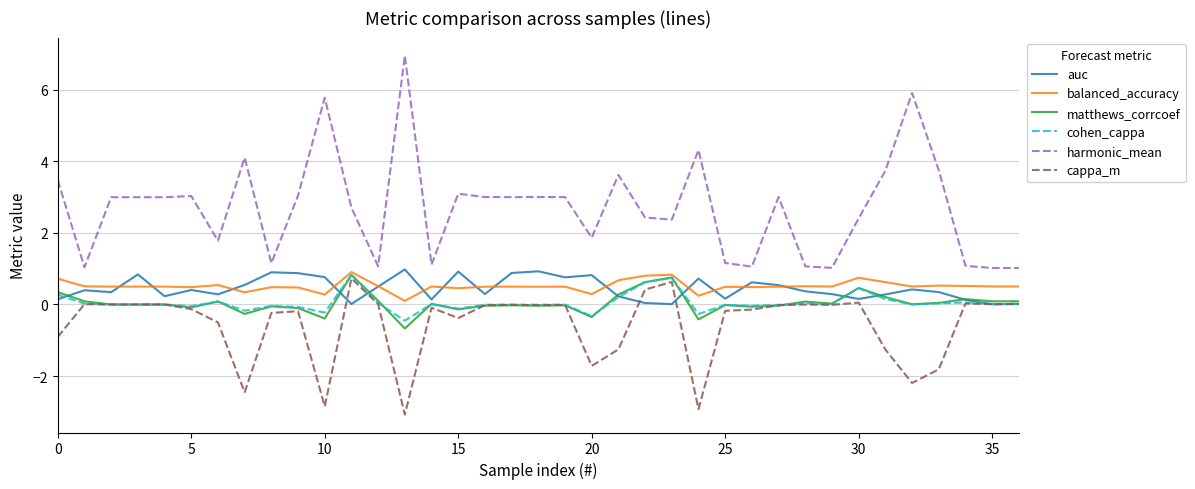

True or false: auc and harmonic_mean cross at least once.

False